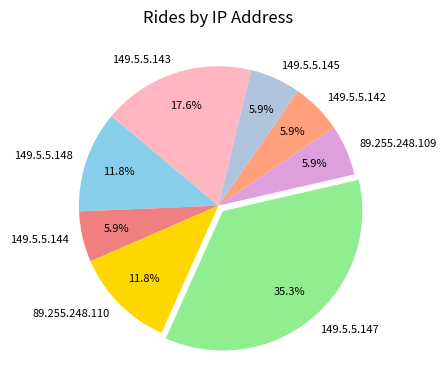

How much of the chart is everything except 149.5.5.147?

64.7%